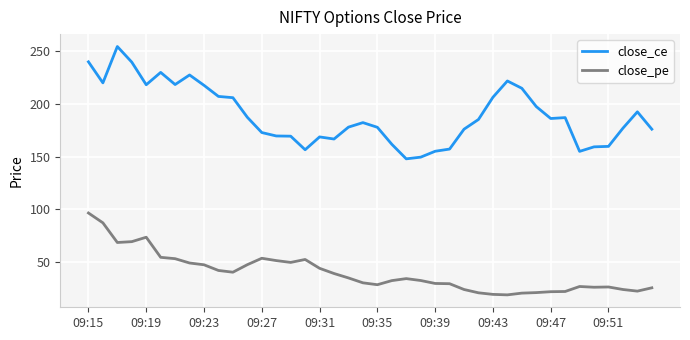

How many lines are shown in the chart?

2